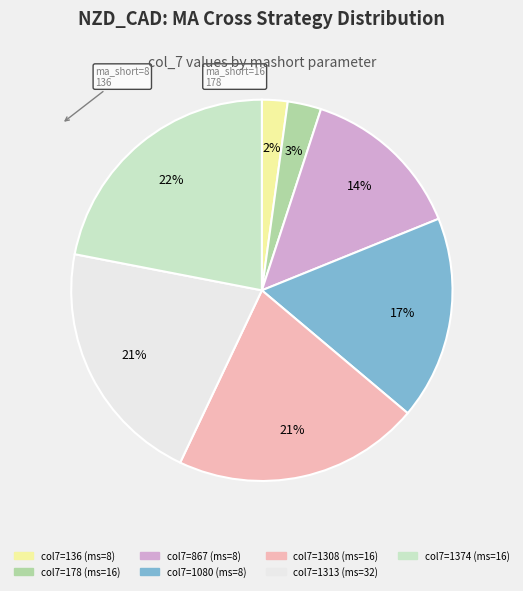

To the nearest percent, what is the difference between the largest and smallest slice percentages?

20%